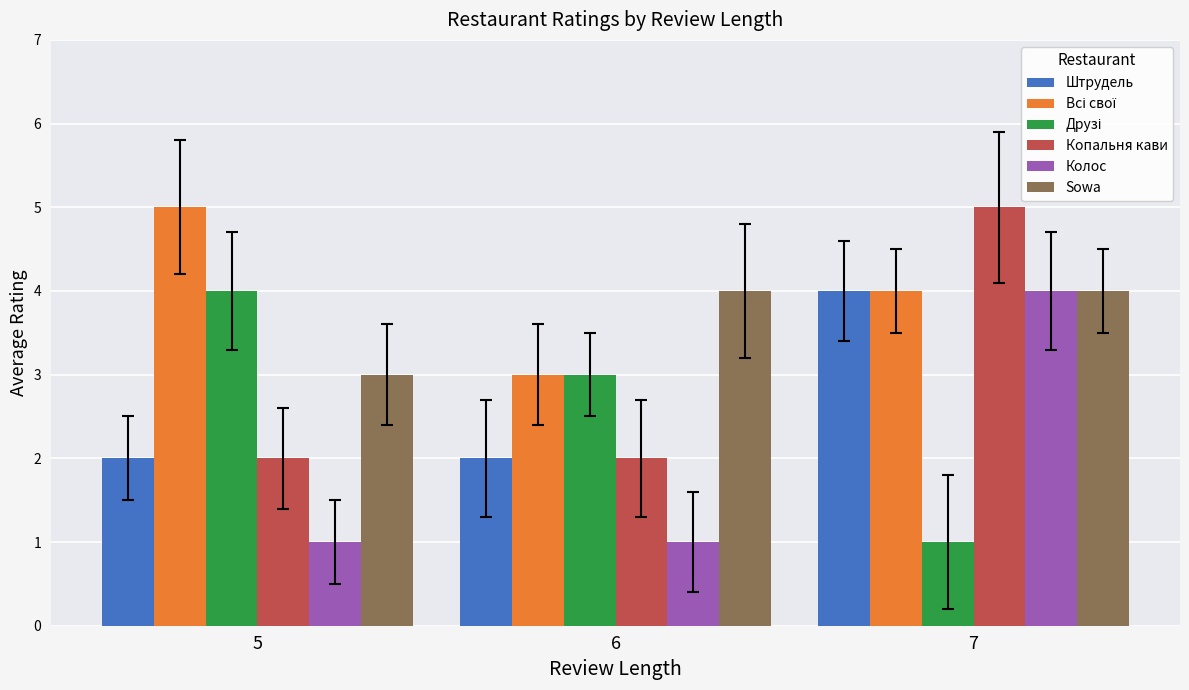

The value of Sowa at 7 is 4. True or false?

True